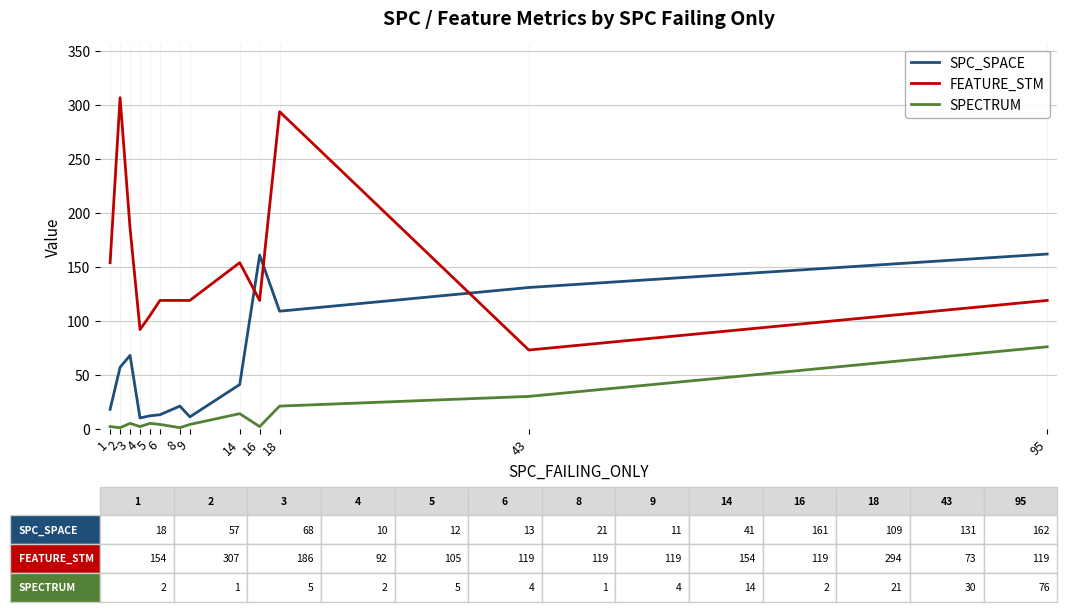

What is the maximum value for SPC_SPACE?

162